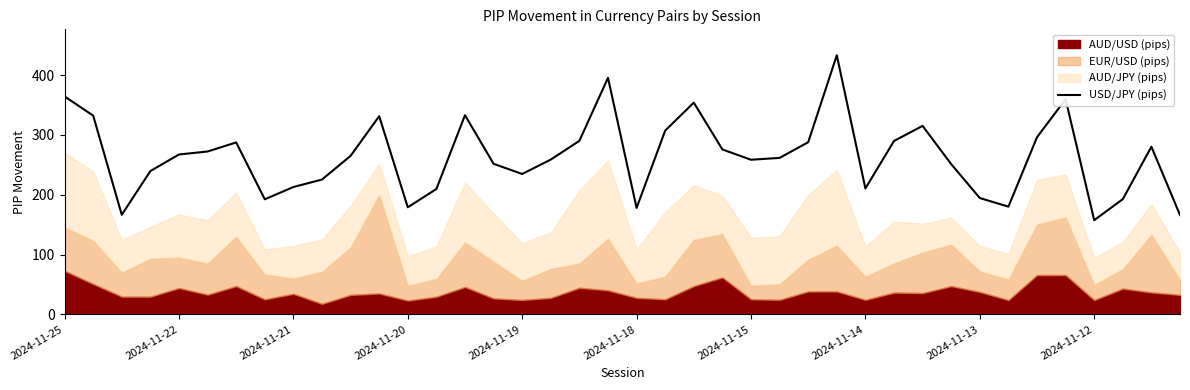

True or false: the data has more than 1 interior local peaks.

True